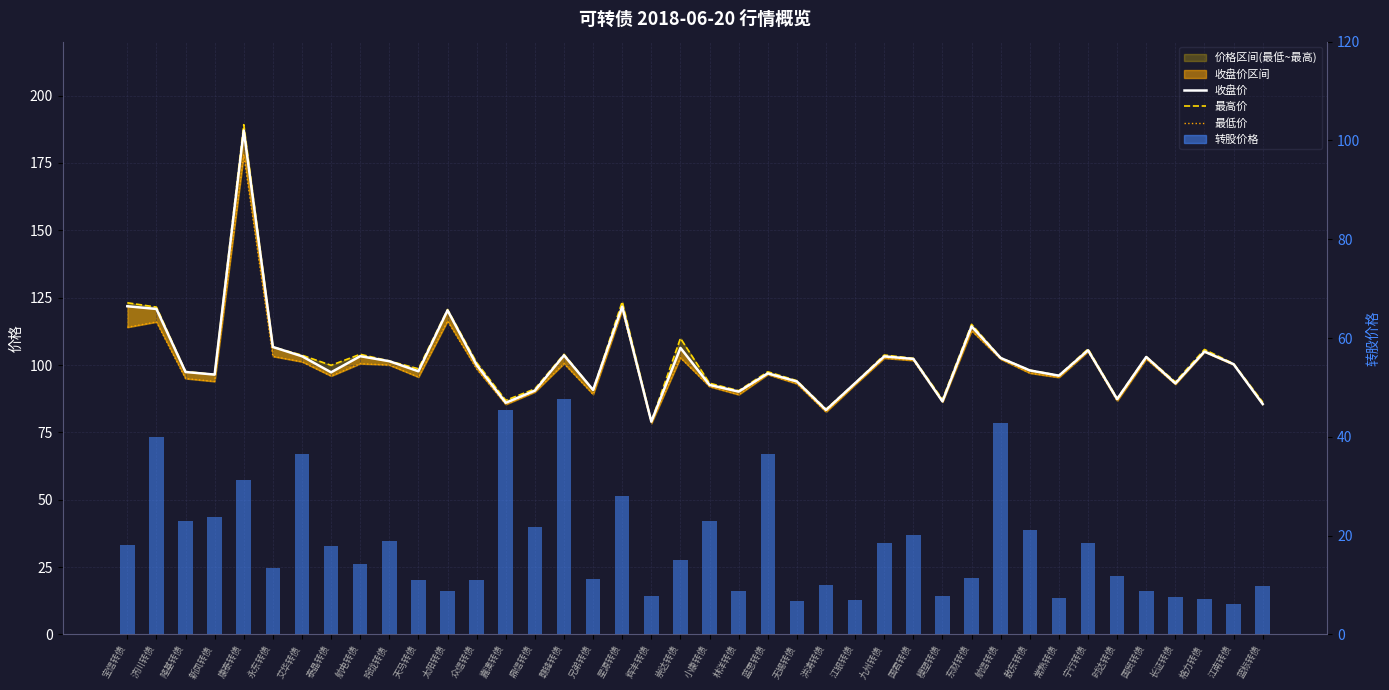

Reading left to right, extract all data points from this chart.

收盘价: 宝信转债=121.8	济川转债=120.8	隆基转债=97.4	新凤转债=96.5	康泰转债=187.0	永东转债=106.7	艾华转债=103.3	泰晶转债=97.3	航电转债=103.3	玲珑转债=101.4	天马转债=97.7	太阳转债=120.3	众信转债=100.0	嘉澳转债=86.0	鼎信转债=90.5	赣锋转债=103.6	兄弟转债=90.8	星源转债=121.7	辉丰转债=79.0	崇达转债=106.4	小康转债=92.6	林洋转债=90.1	蓝思转债=96.9	无锡转债=93.9	洪涛转债=83.3	江银转债=93.3	九州转债=103.2	国君转债=102.3	模塑转债=86.5	东财转债=114.3	航信转债=102.6	敖东转债=98.0	常熟转债=96.1	宁行转债=105.5	时达转债=87.4	国贸转债=103.0	长证转债=93.2	格力转债=105.0	江南转债=100.3	蓝标转债=85.5
最高价: 宝信转债=123.1	济川转债=121.5	隆基转债=97.6	新凤转债=96.5	康泰转债=189.2	永东转债=106.7	艾华转债=103.7	泰晶转债=99.9	航电转债=104.0	玲珑转债=101.5	天马转债=98.6	太阳转债=120.6	众信转债=100.9	嘉澳转债=86.9	鼎信转债=91.2	赣锋转债=104.0	兄弟转债=90.8	星源转债=123.5	辉丰转债=79.0	崇达转债=109.9	小康转债=93.2	林洋转债=90.5	蓝思转债=97.5	无锡转债=94.2	洪涛转债=83.6	江银转债=93.3	九州转债=103.7	国君转债=102.5	模塑转债=87.2	东财转债=115.1	航信转债=102.7	敖东转债=98.1	常熟转债=96.1	宁行转债=106.0	时达转债=87.6	国贸转债=103.1	长证转债=93.8	格力转债=105.8	江南转债=100.5	蓝标转债=86.2
最低价: 宝信转债=114.0	济川转债=116.0	隆基转债=95.0	新凤转债=93.9	康泰转债=178.0	永东转债=103.2	艾华转债=101.2	泰晶转债=95.9	航电转债=100.5	玲珑转债=100.0	天马转债=95.5	太阳转债=116.3	众信转债=98.6	嘉澳转债=85.4	鼎信转债=90.0	赣锋转债=100.5	兄弟转债=89.1	星源转债=120.4	辉丰转债=78.3	崇达转债=102.7	小康转债=92.0	林洋转债=89.0	蓝思转债=96.5	无锡转债=93.0	洪涛转债=82.6	江银转债=92.7	九州转债=102.5	国君转债=101.7	模塑转债=86.3	东财转债=112.8	航信转债=102.2	敖东转债=97.0	常熟转债=95.4	宁行转债=105.0	时达转债=86.7	国贸转债=102.2	长证转债=92.8	格力转债=104.8	江南转债=100.1	蓝标转债=85.4
转股价格: 宝信转债=18.2	济川转债=40.0	隆基转债=23.0	新凤转债=23.7	康泰转债=31.2	永东转债=13.5	艾华转债=36.6	泰晶转债=18.0	航电转债=14.3	玲珑转债=18.8	天马转债=11.0	太阳转债=8.8	众信转债=11.1	嘉澳转债=45.5	鼎信转债=21.9	赣锋转债=47.6	兄弟转债=11.2	星源转债=28.0	辉丰转债=7.7	崇达转债=15.1	小康转债=23.0	林洋转债=8.8	蓝思转债=36.5	无锡转债=6.7	洪涛转债=10.0	江银转债=6.9	九州转债=18.5	国君转债=20.2	模塑转债=7.8	东财转债=11.4	航信转债=42.8	敖东转债=21.1	常熟转债=7.4	宁行转债=18.4	时达转债=11.9	国贸转债=8.8	长证转债=7.6	格力转债=7.2	江南转债=6.1	蓝标转债=9.8